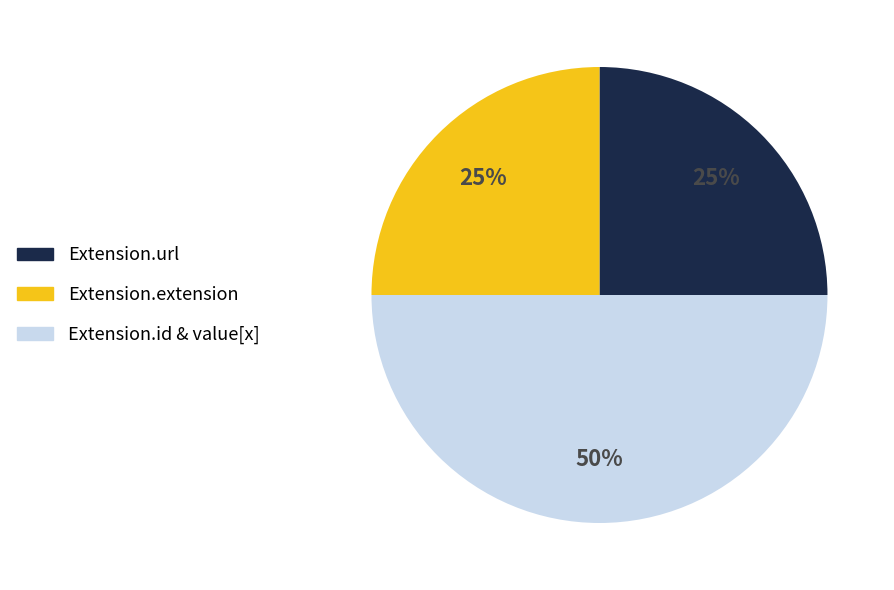

To the nearest percent, what is the average slice percentage?

33%